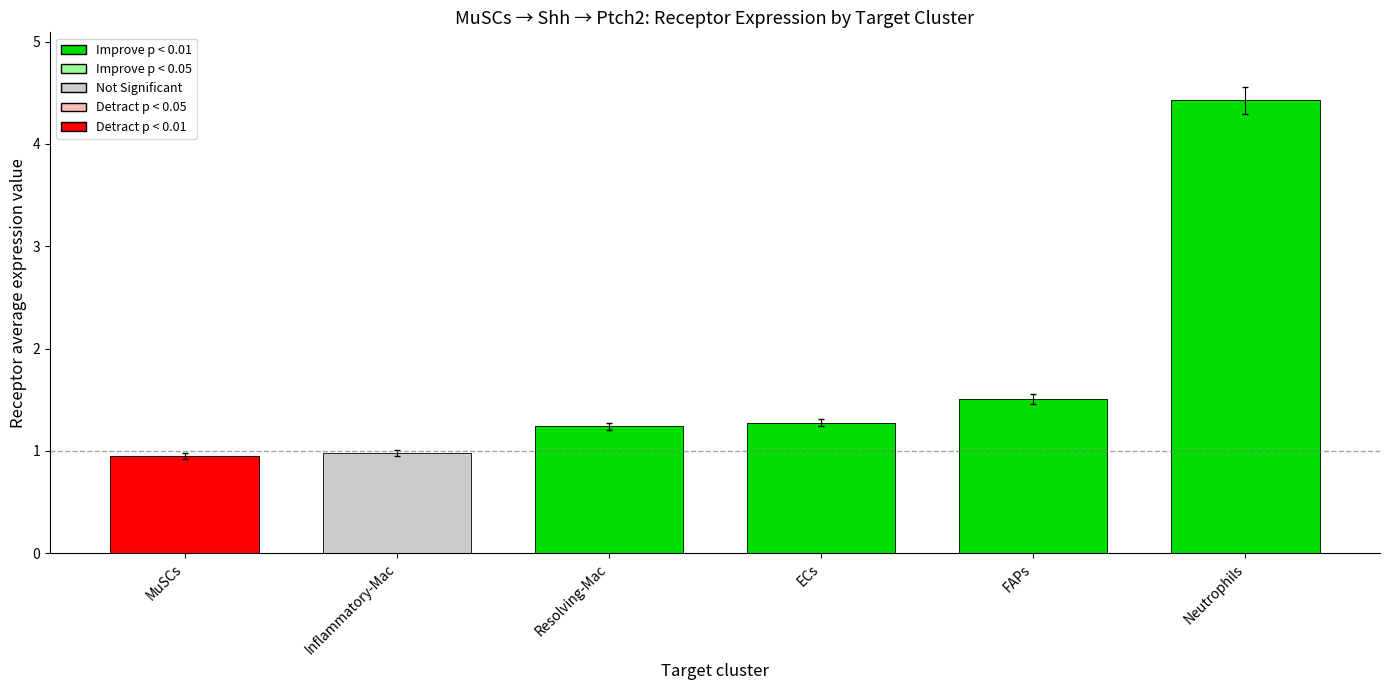

What is the greatest value displayed?

4.4